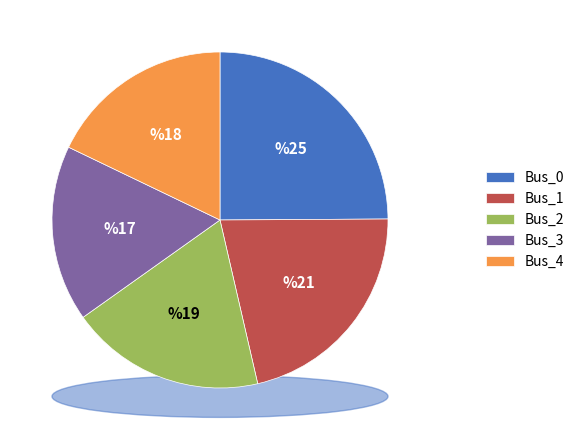

Rank the categories by value from highest to lowest.

Bus_0, Bus_1, Bus_2, Bus_4, Bus_3